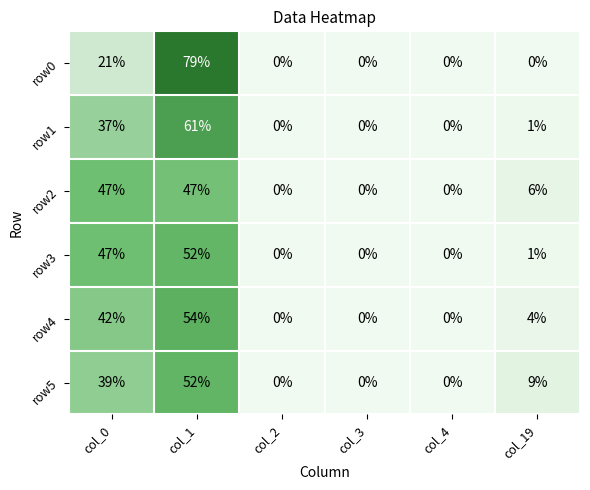

What is the sum of the row2 values at col_1 and col_4?

47